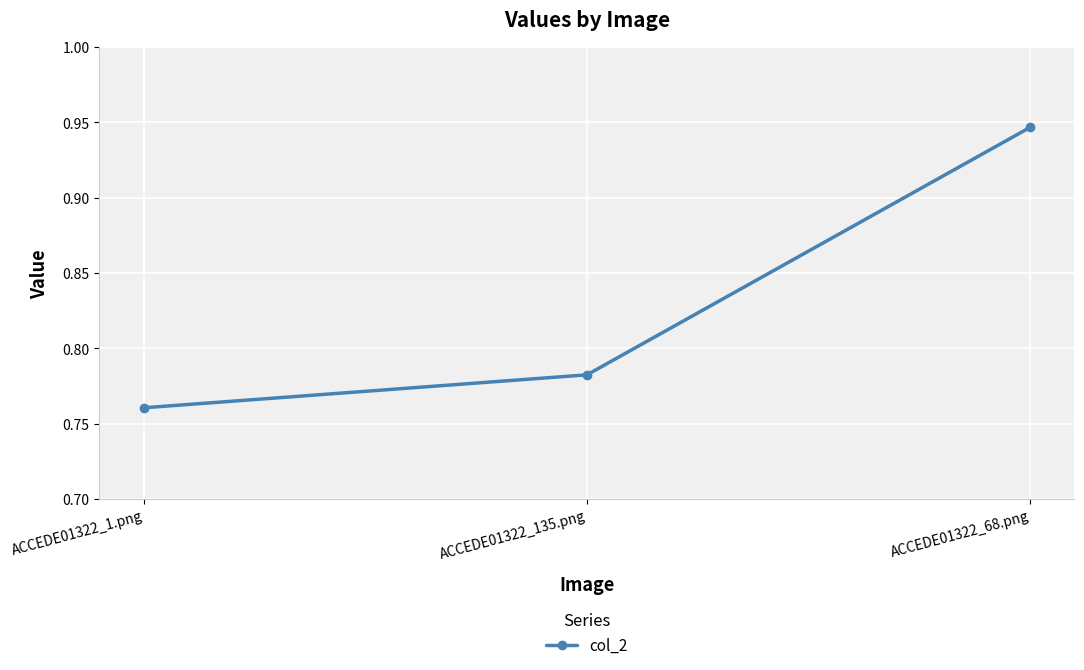

How many lines are shown in the chart?

1